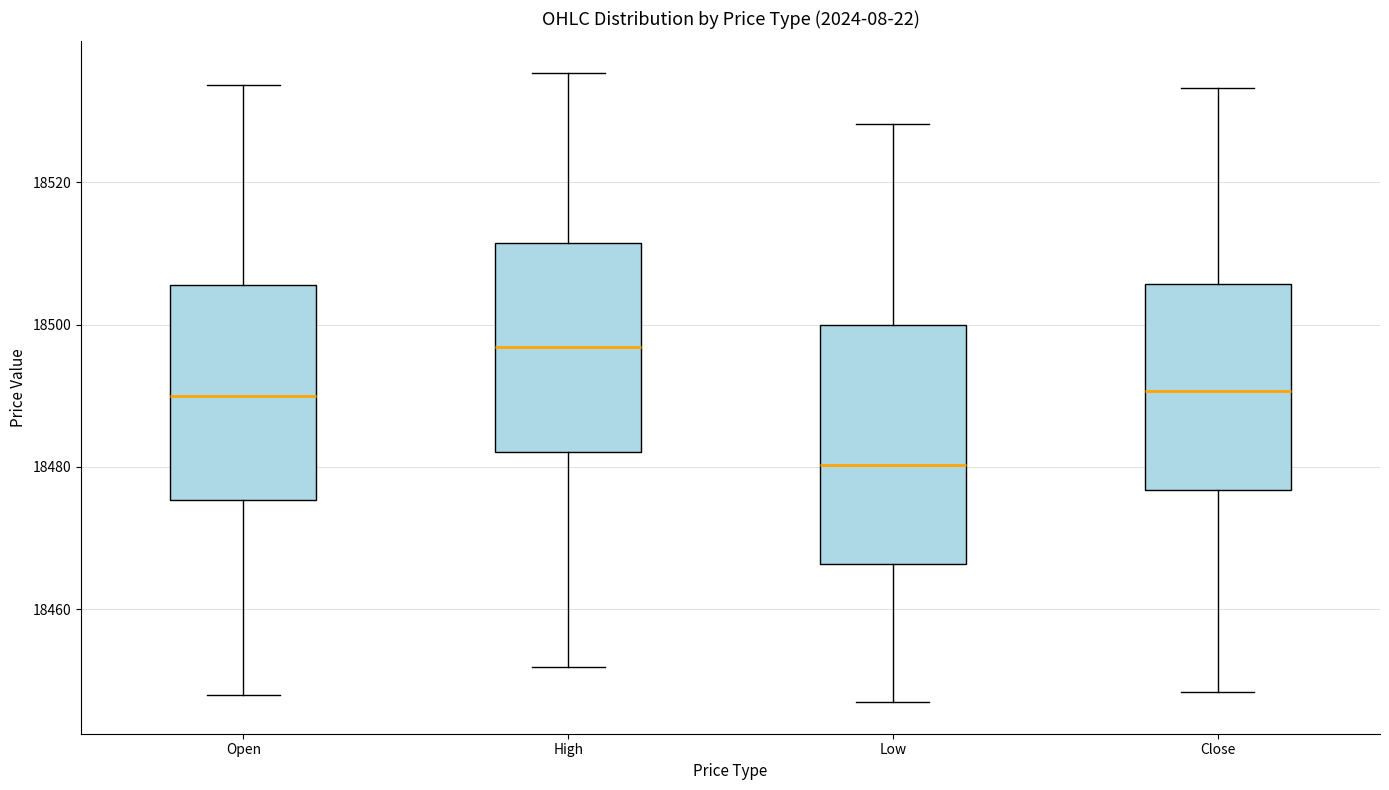

Reading left to right, transcribe this box plot: for each box, give where its median line is, the range the box spans, and where its two whiskers end, as read against the y-axis. The values are not printed on the chart, so give them approximately, as read against the axis.

Open: median 18490, box 18476 to 18506, whiskers 18448 to 18534
High: median 18496, box 18482 to 18512, whiskers 18452 to 18536
Low: median 18480, box 18466 to 18500, whiskers 18446 to 18528
Close: median 18490, box 18476 to 18506, whiskers 18448 to 18534